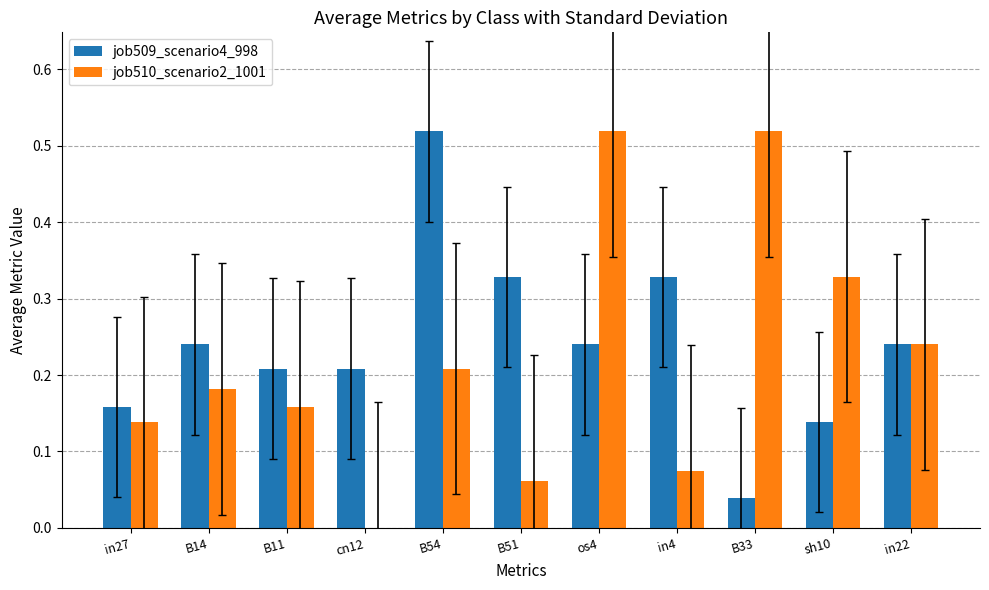

Which series changed the most between B11 and in22?

job510_scenario2_1001